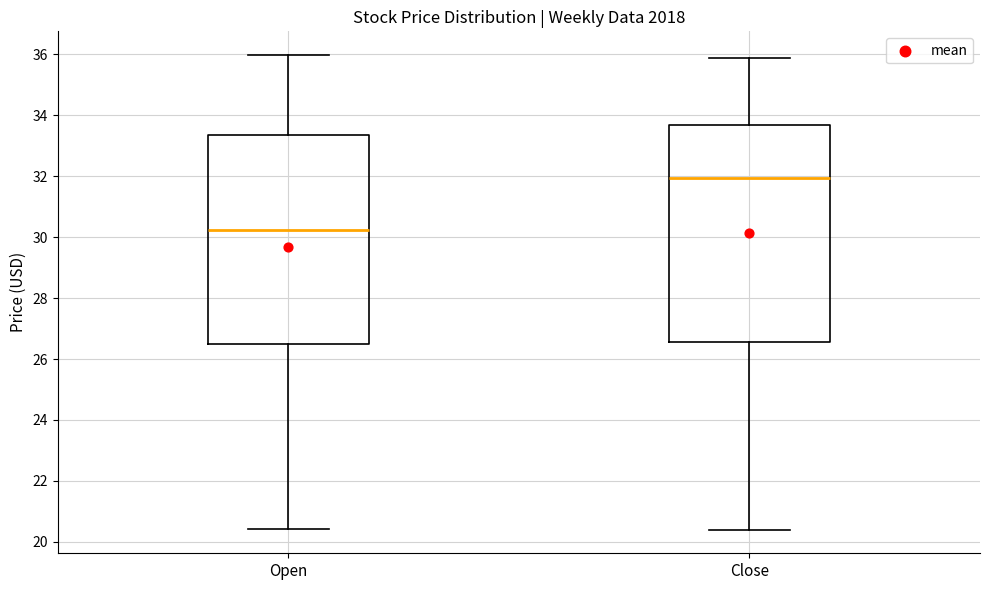

Where does the upper whisker of the box for Open end on the y-axis? The values are not printed on the chart, so give them approximately, as read against the axis.

36.0